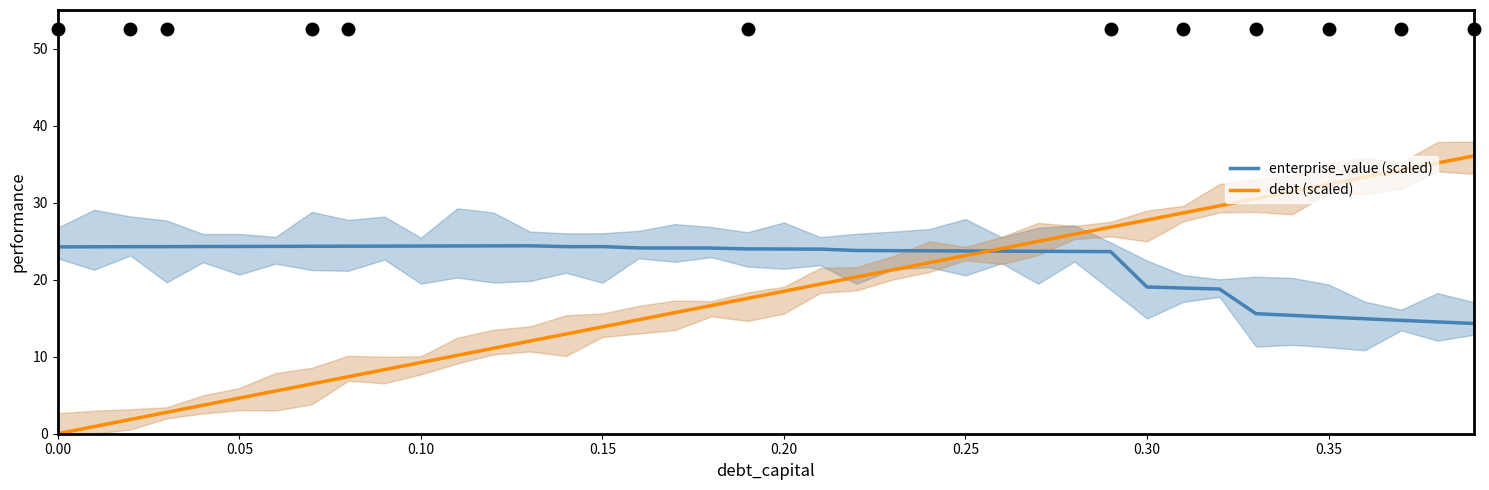

How many lines are shown in the chart?

2